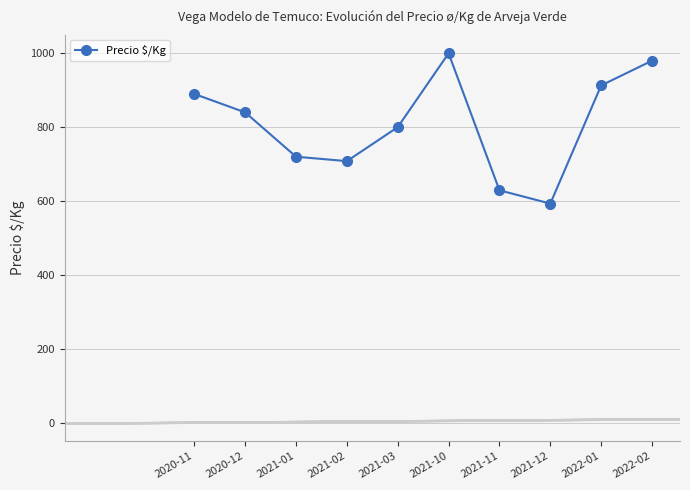

What is the change in value from 2020-12 to 2022-02?

+140